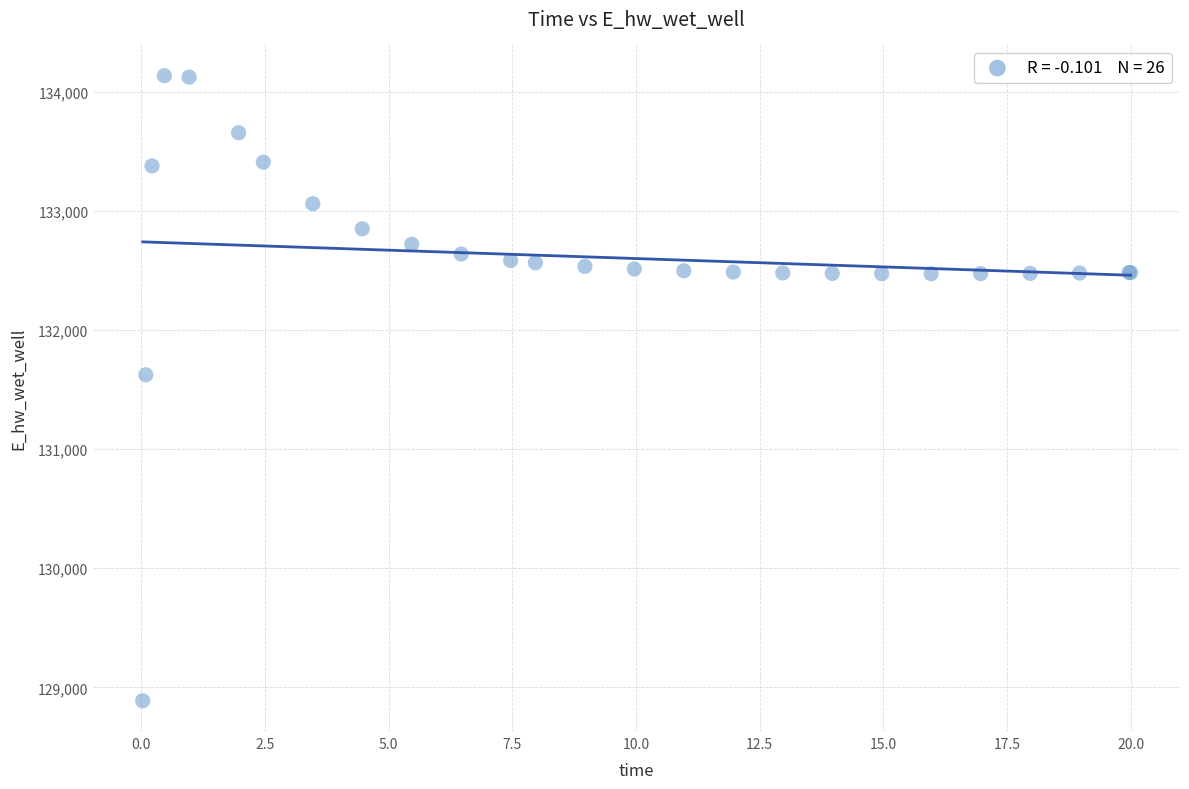

What Y value in the scatter plot is closest to 131511?

131624.3